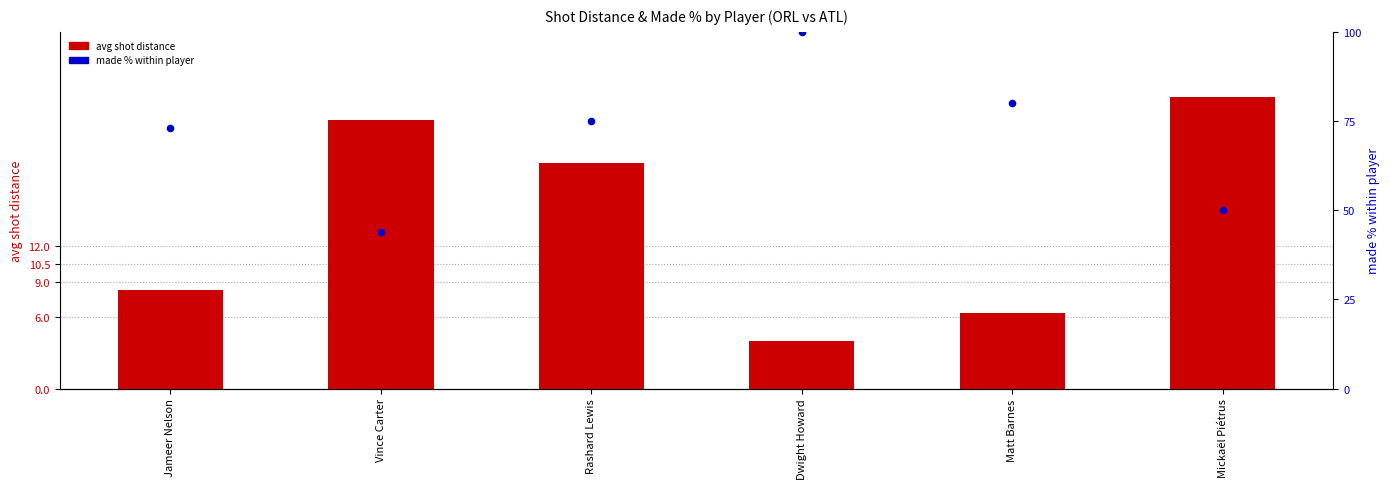

Is the value of avg shot distance at Vince Carter greater than the value of made % within player at Dwight Howard?

No